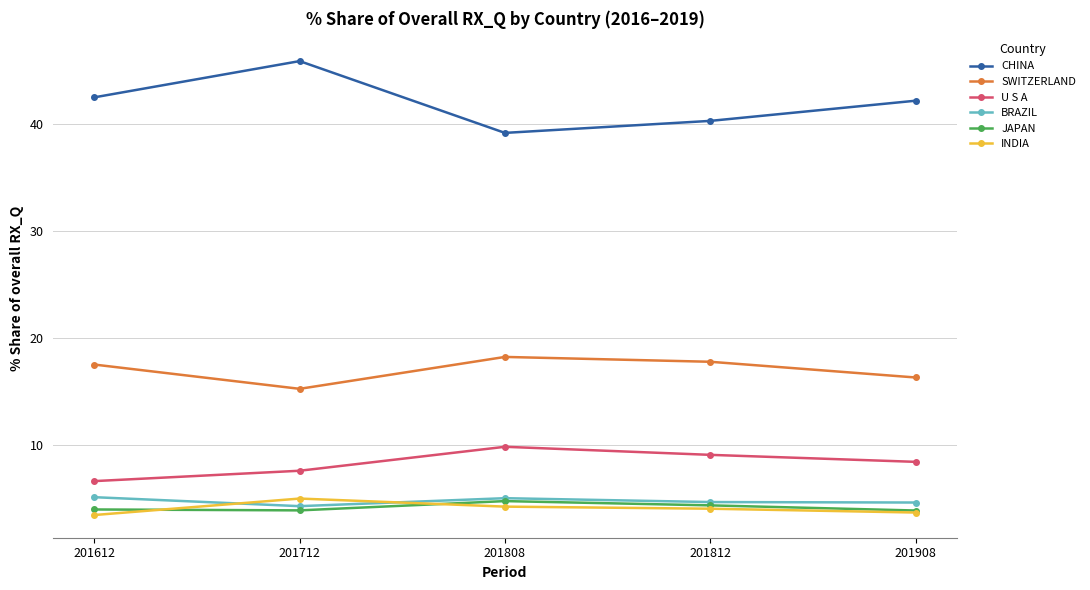

In U S A, how many points are higher than both neighbors (excluding endpoints)?

1